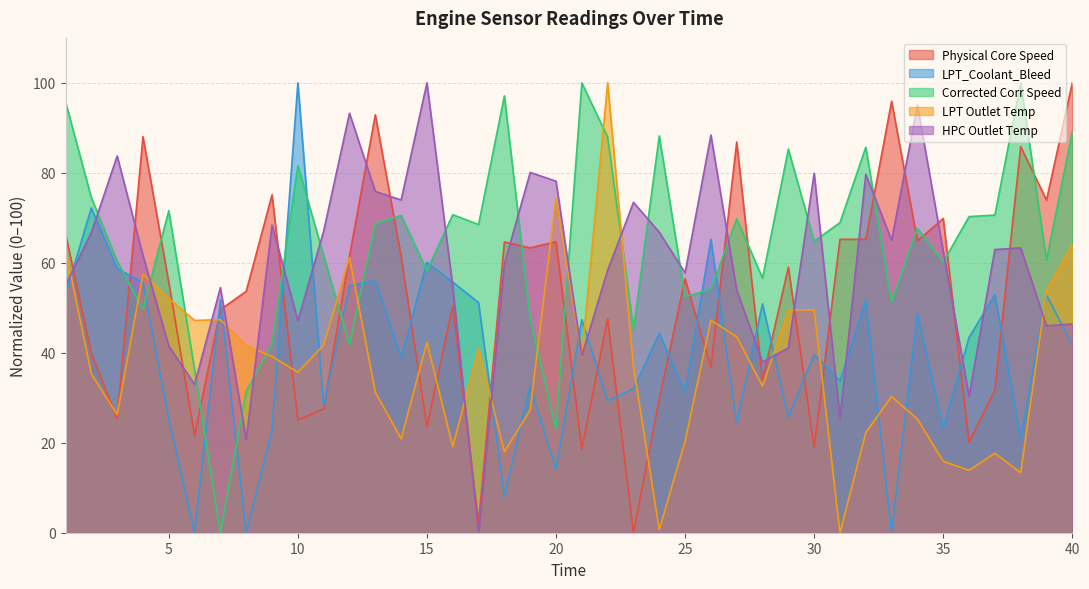

True or false: LPT Outlet Temp has a value of 47.3 at 26.

True